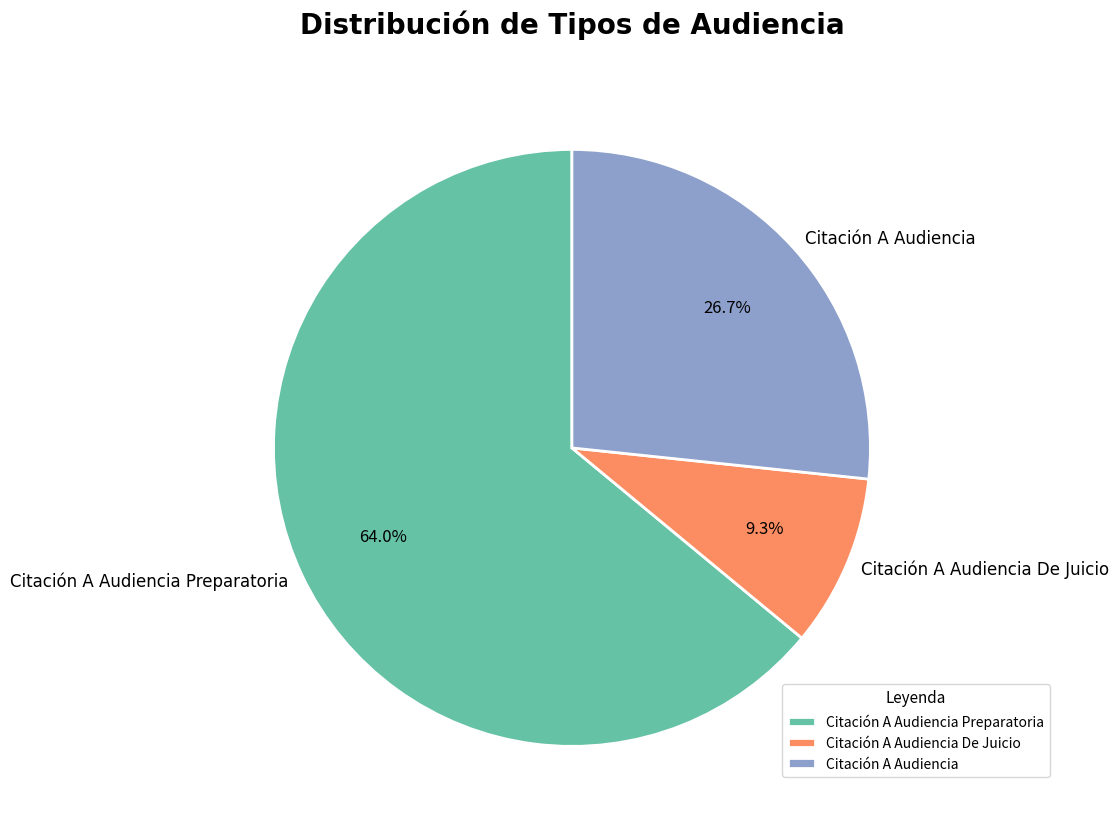

Does any single category account for the majority?

Yes